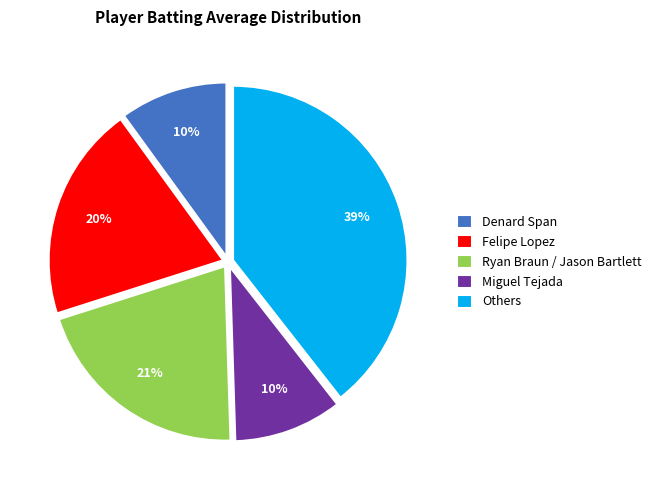

Does any single category account for the majority?

No